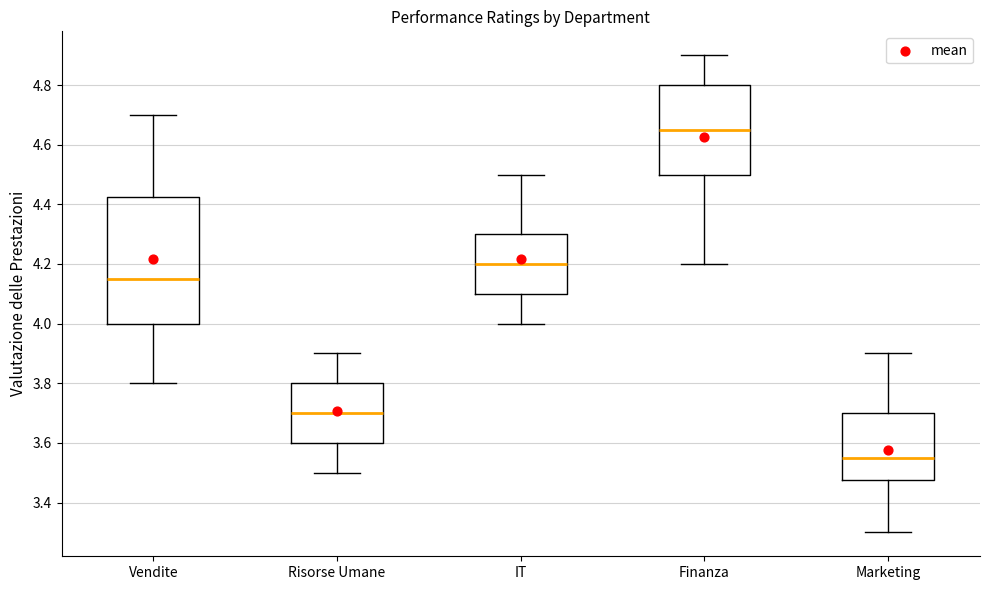

Which box's median line is the lowest?

Marketing